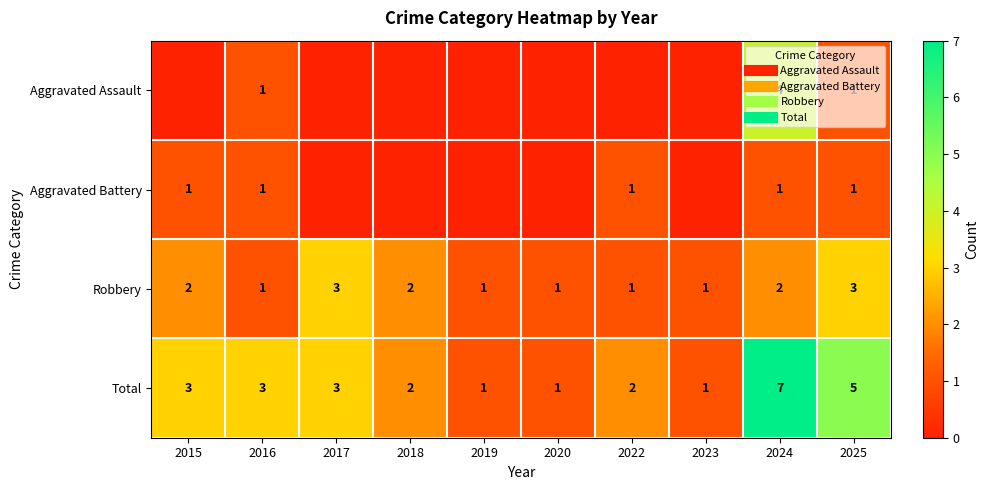

Which category has the highest value across all series?

2024